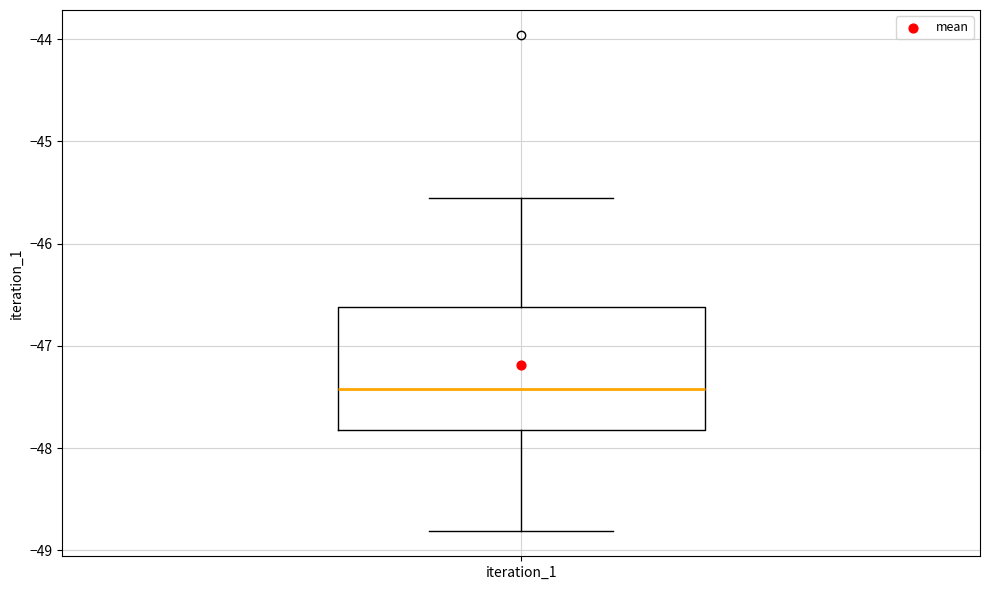

Transcribe this box plot: give where the median line is, the range the box spans, and where the two whiskers end, as read against the y-axis. The values are not printed on the chart, so give them approximately, as read against the axis.

median -47.4, box -47.8 to -46.6, whiskers -48.8 to -45.5